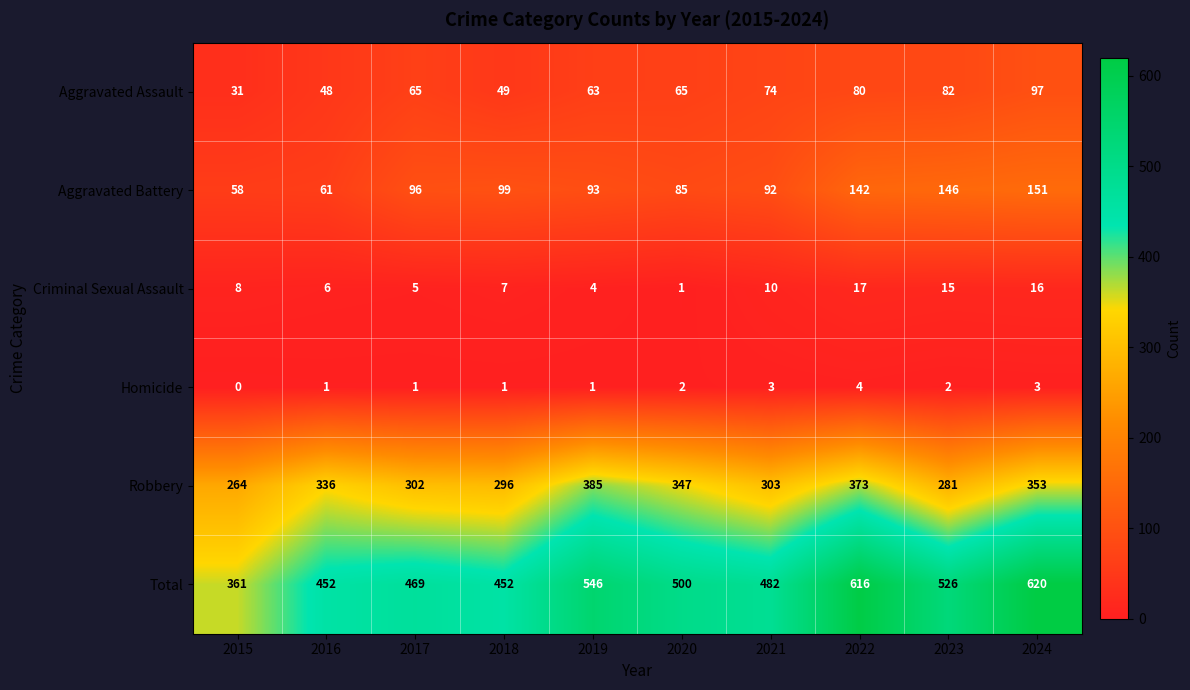

The Aggravated Assault series shows 63 at 2019. True or false?

True